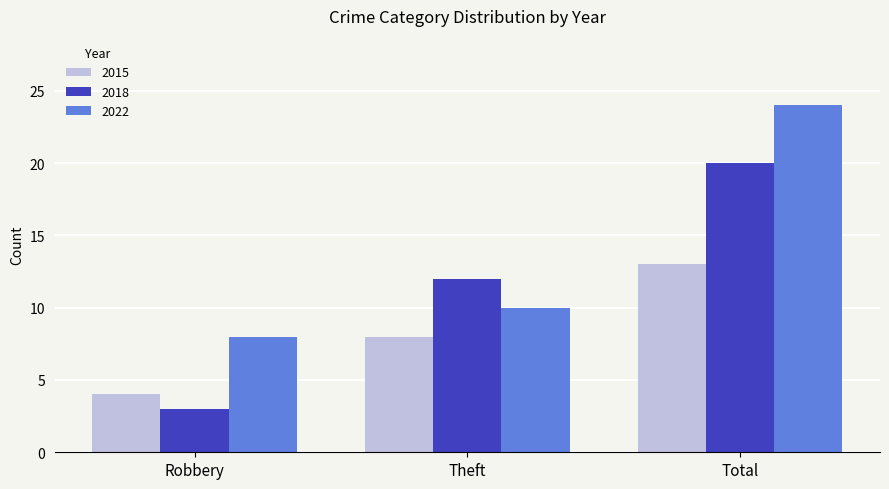

Which series has the largest range (max minus min)?

2018